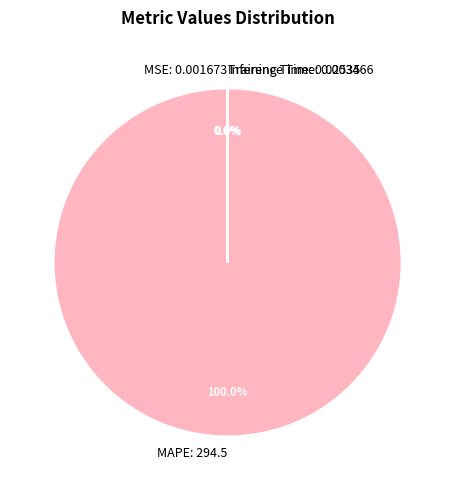

Which category has the biggest portion of the pie?

MAPE: 294.5